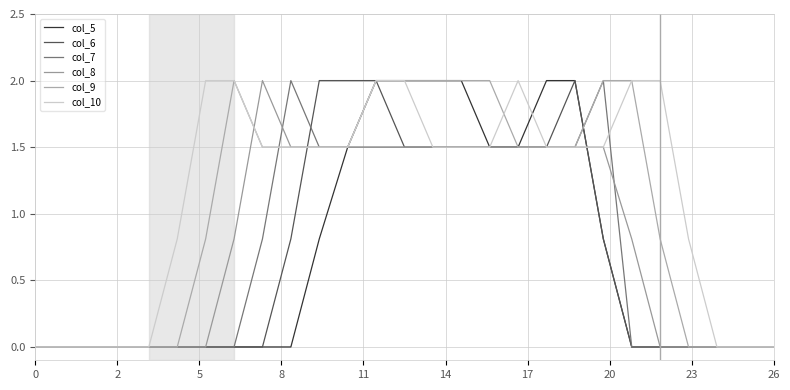

Rank the series by their maximum value, from highest to lowest.

col_5, col_6, col_7, col_8, col_9, col_10